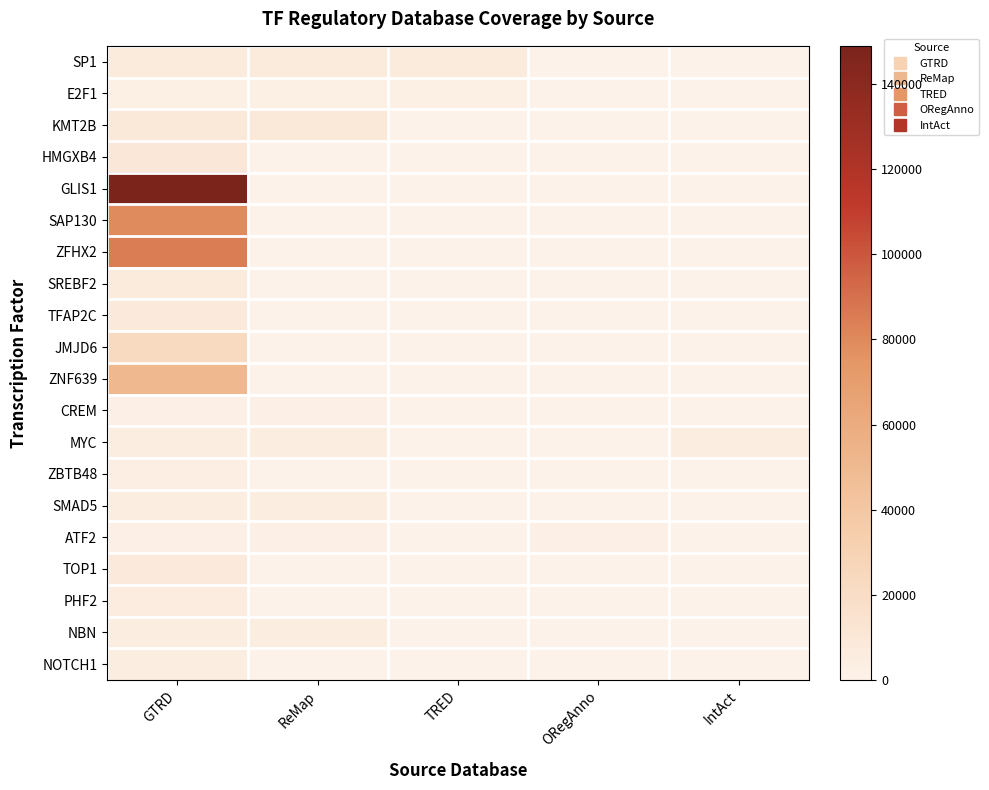

At how many categories does at least one series exceed 54312?

1